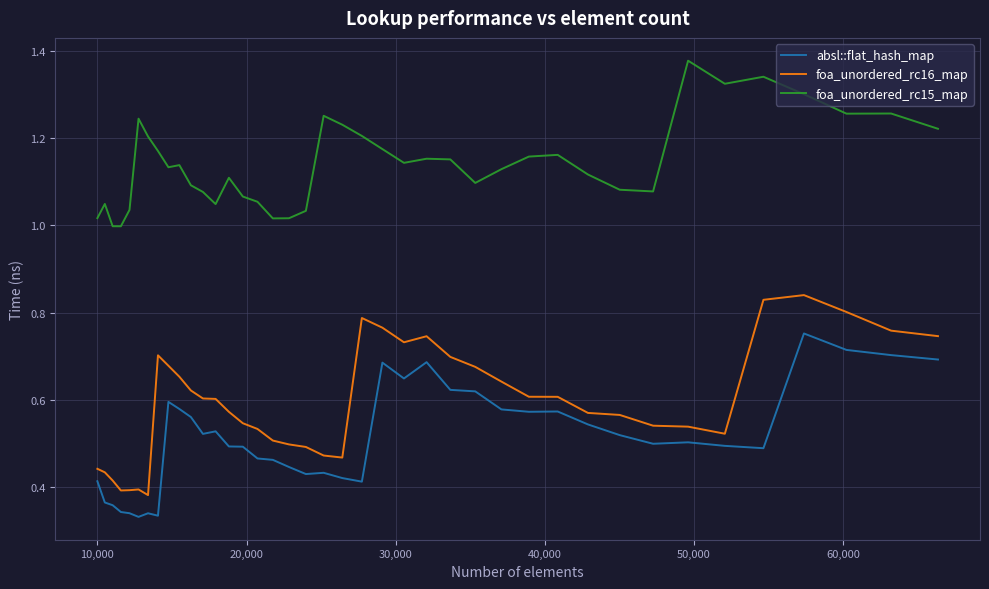

List the series in order of their peak value, lowest first.

absl::flat_hash_map, foa_unordered_rc16_map, foa_unordered_rc15_map